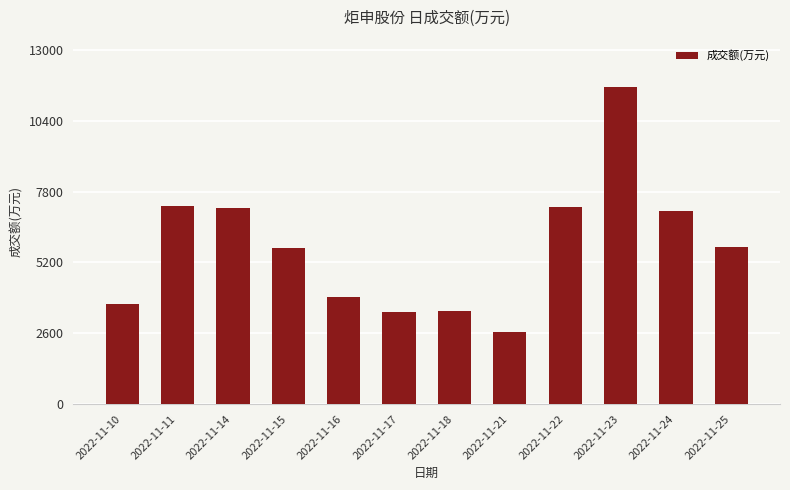

At which label does the data first exceed 5758?

2022-11-11